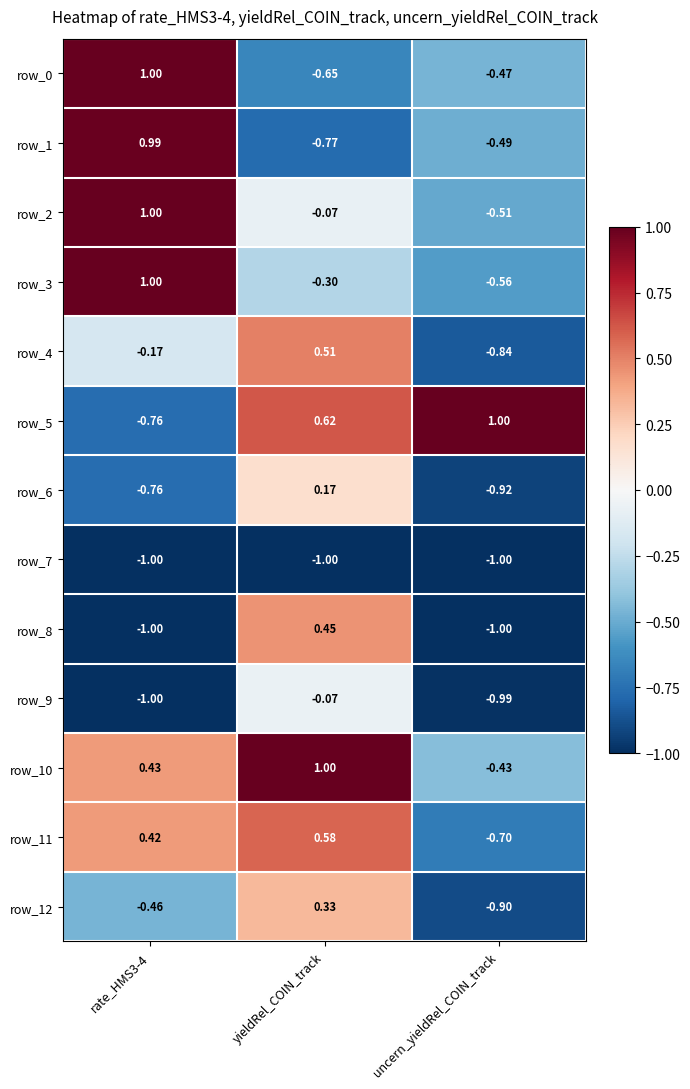

Is the value of row_10 at yieldRel_COIN_track greater than the value of row_12 at yieldRel_COIN_track?

Yes